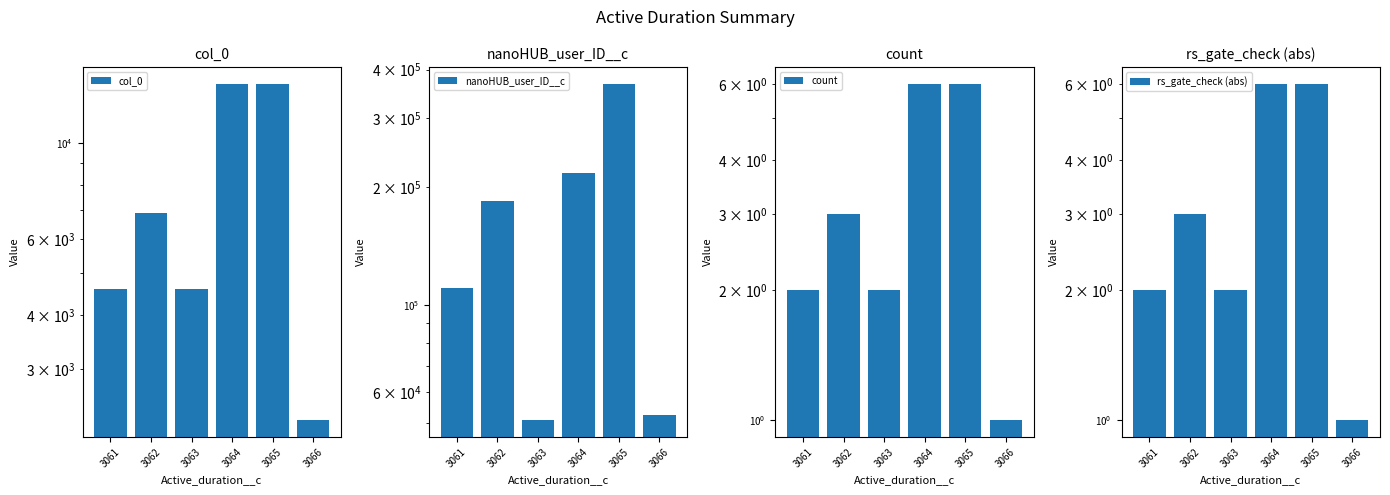

What are all the series names shown in the legend?

col_0, nanoHUB_user_ID__c, count, rs_gate_check (abs)